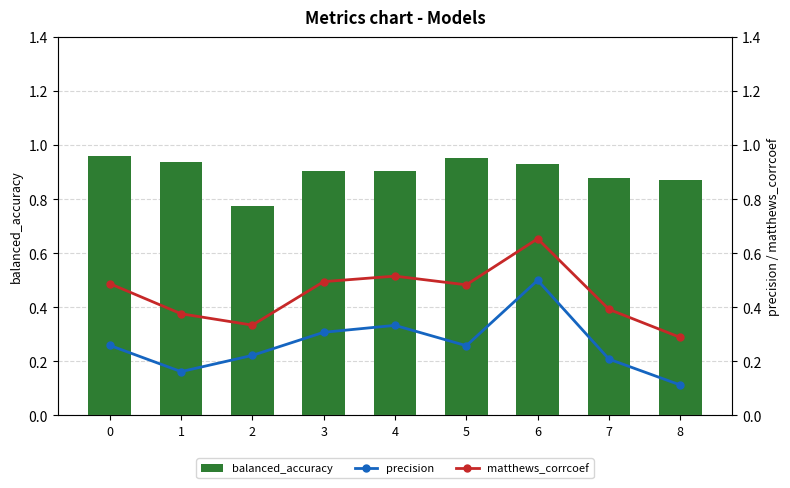

Which series changed the most between 1 and 2?

balanced_accuracy